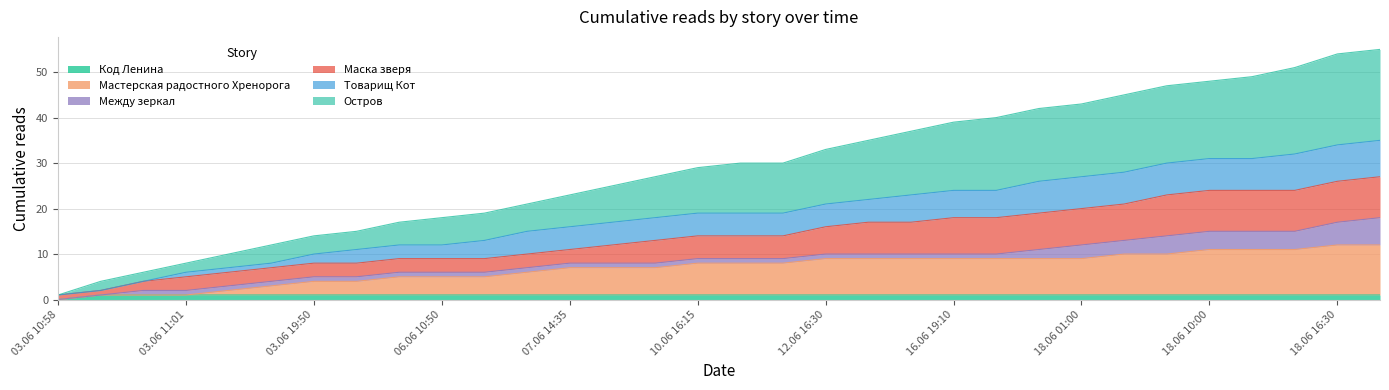

True or false: Мастерская радостного Хренорога and Код Ленина intersect in this chart.

False